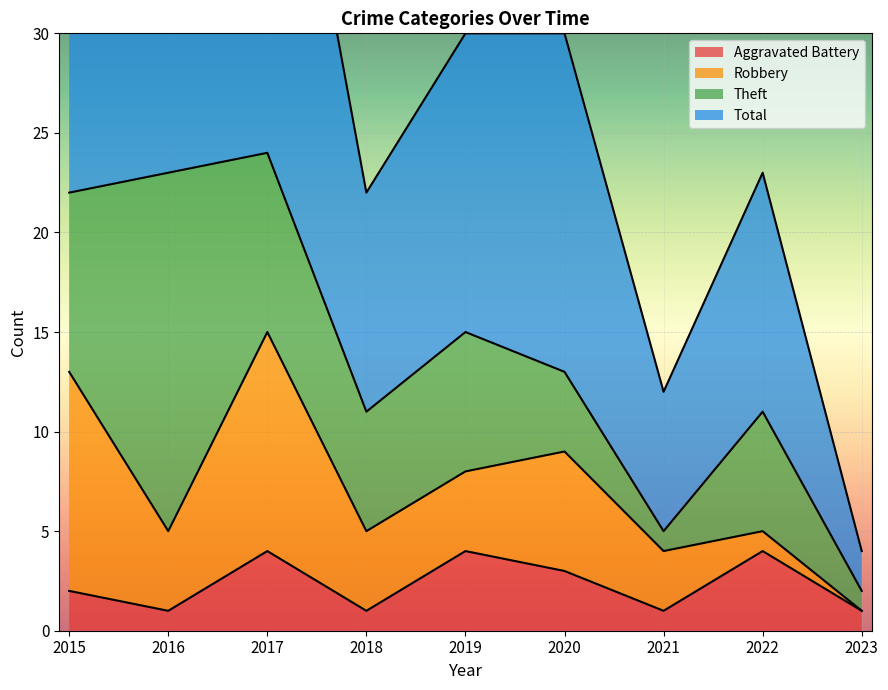

At which category is the sum across all series the highest?

2017